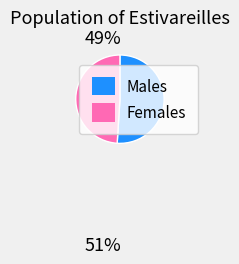

Do Females and Males together represent more than half of the pie?

Yes